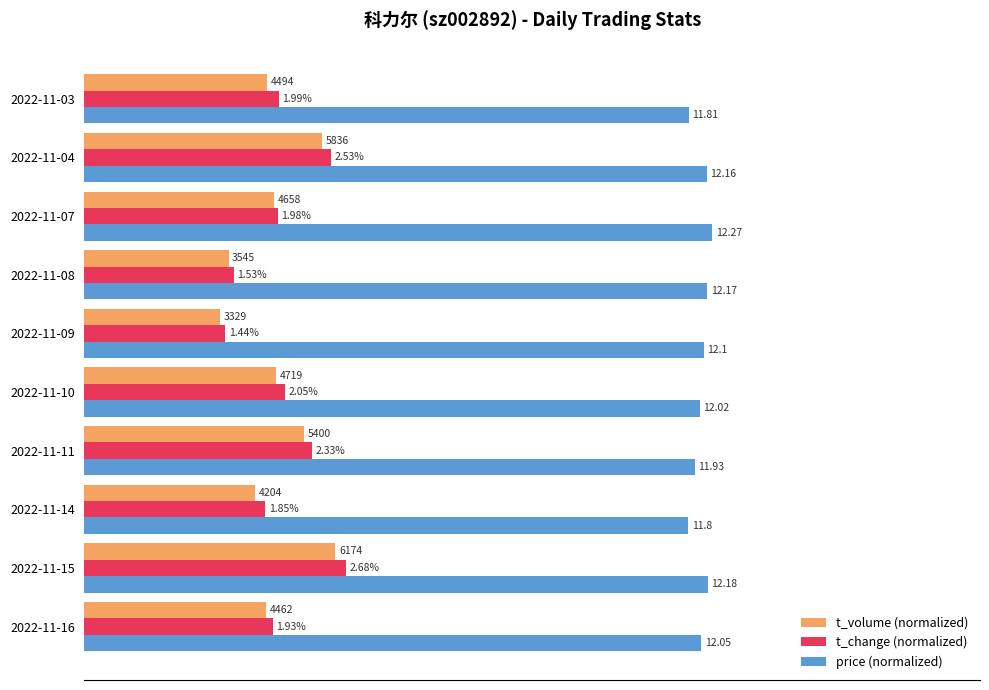

What are all the series names shown in the legend?

t_volume (normalized), t_change (normalized), price (normalized)